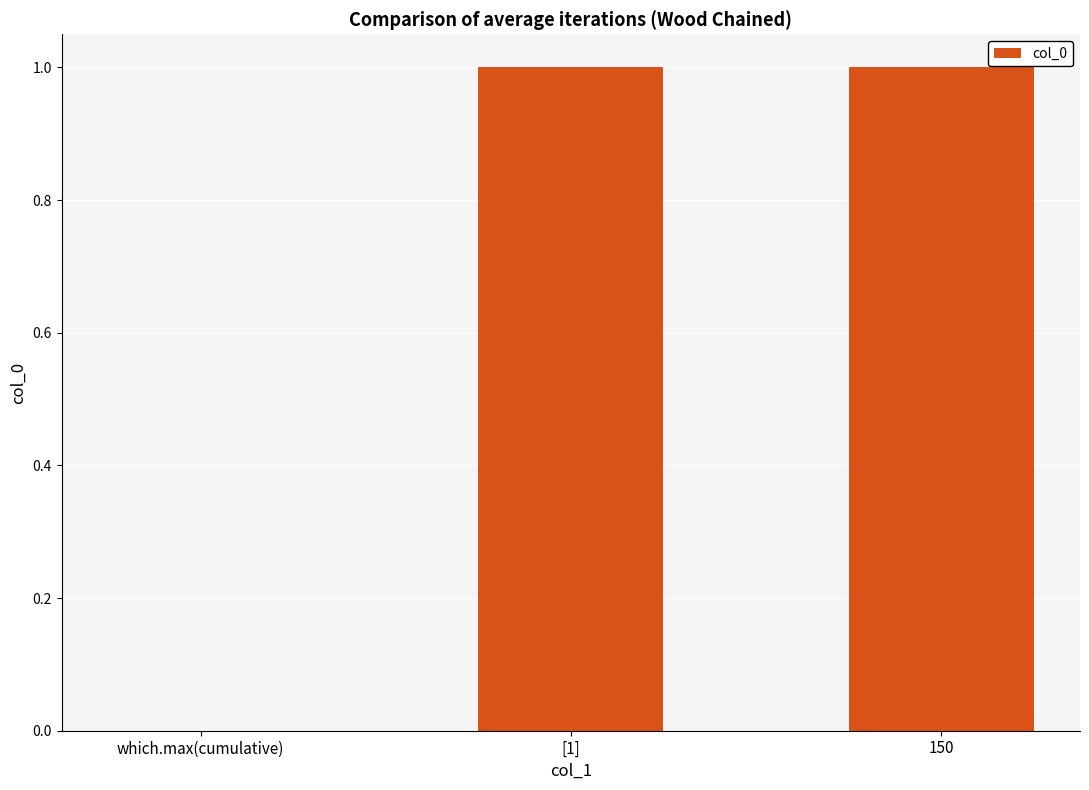

What is the average value?

1